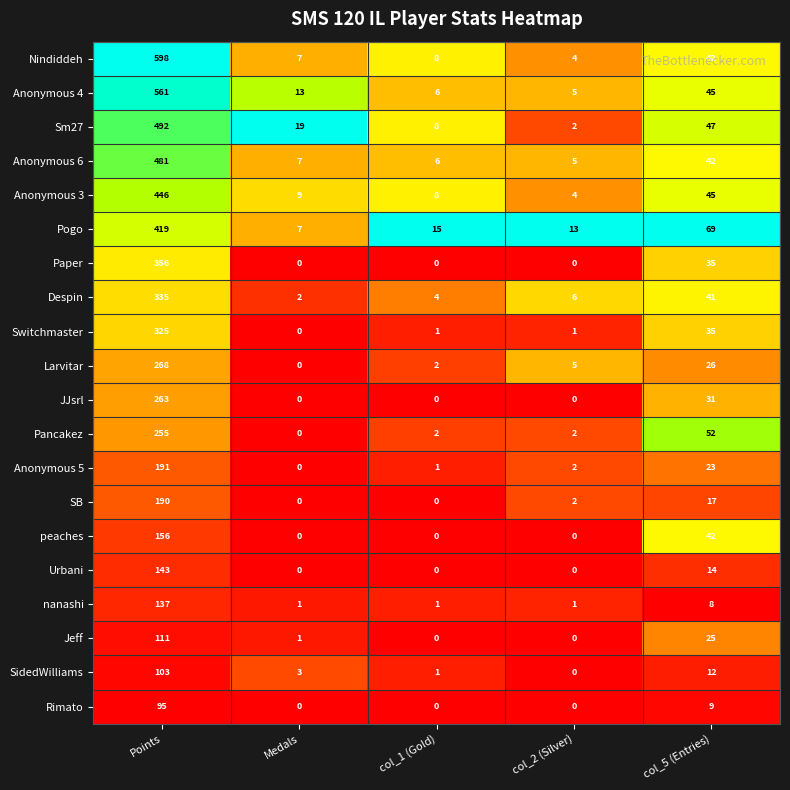

True or false: Pancakez has a value of 255 at Points.

True